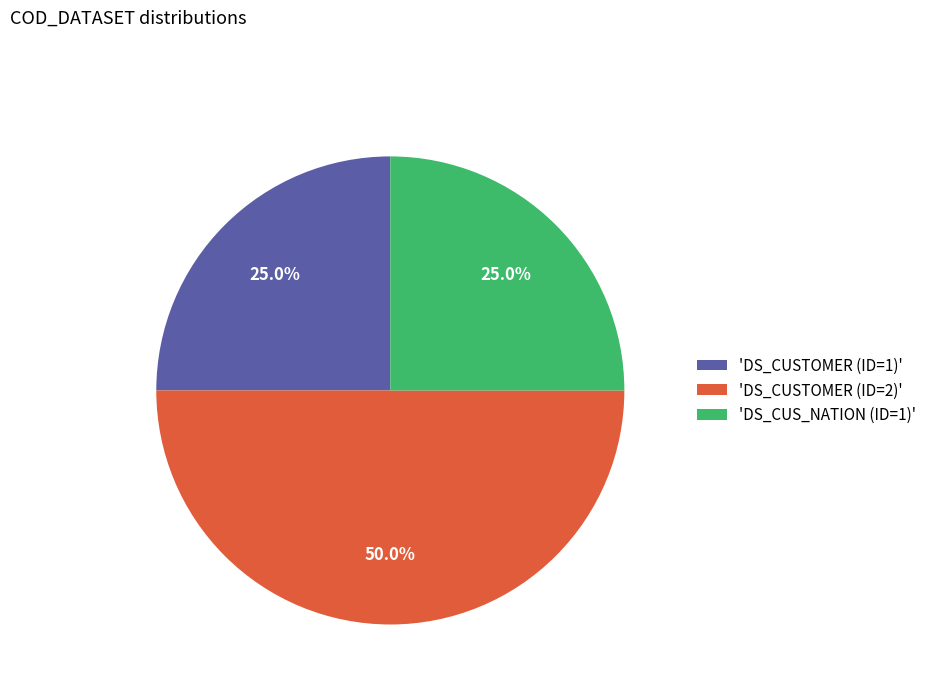

Does 'DS_CUSTOMER (ID=1)' represent more than half of the total?

No